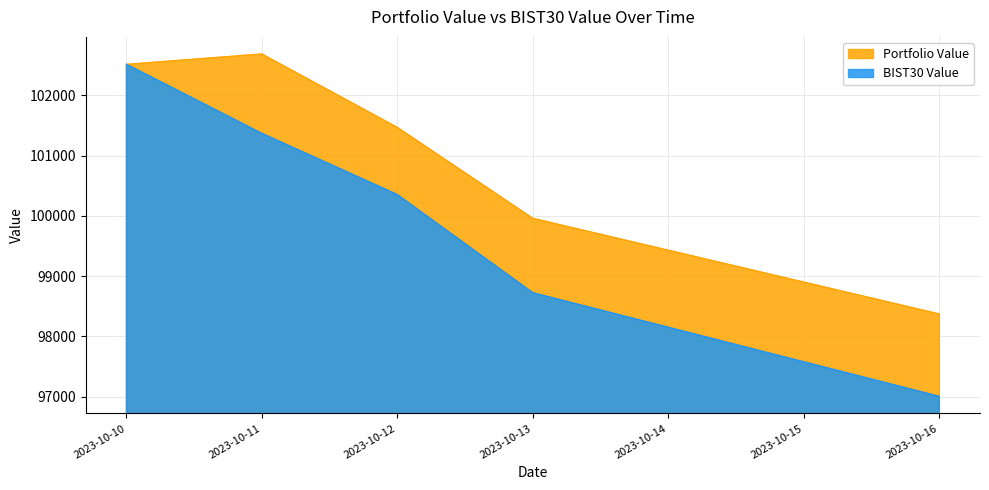

Between 2023-10-13 and 2023-10-11, which is larger?

2023-10-11